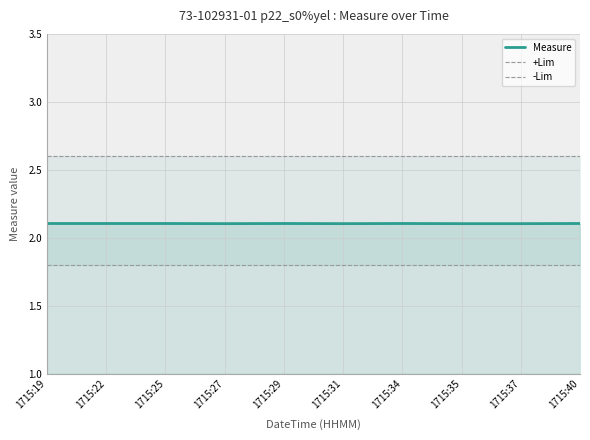

Which category has the highest value in the Measure series?

1715:19